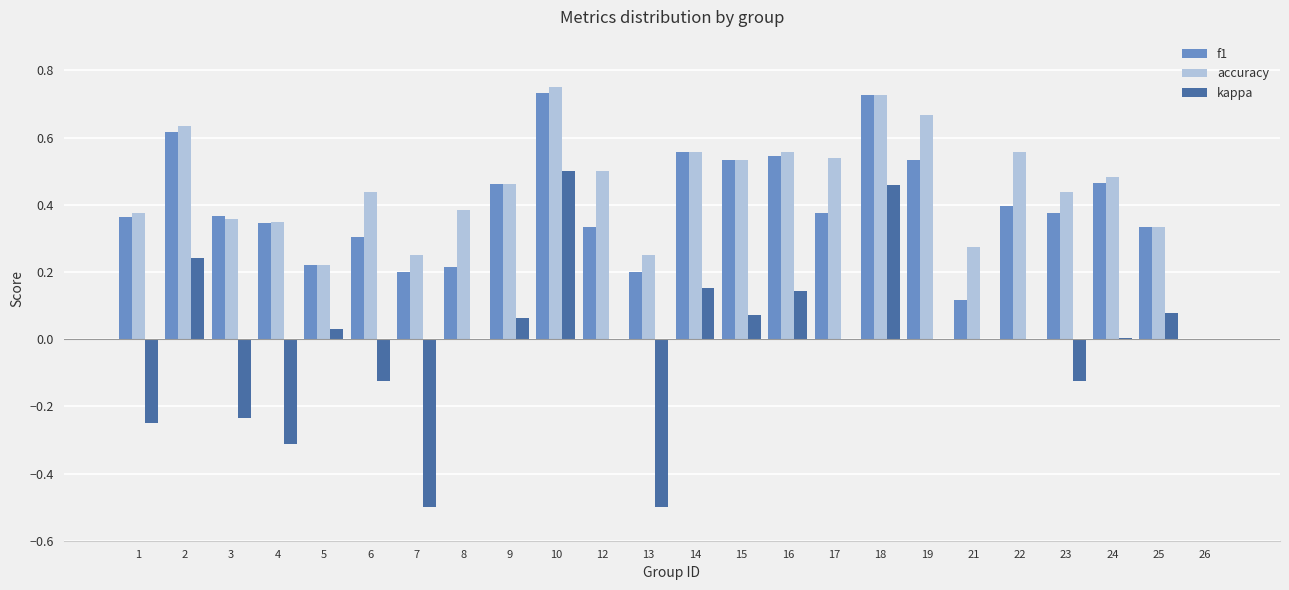

Which series has the largest total across all categories?

accuracy